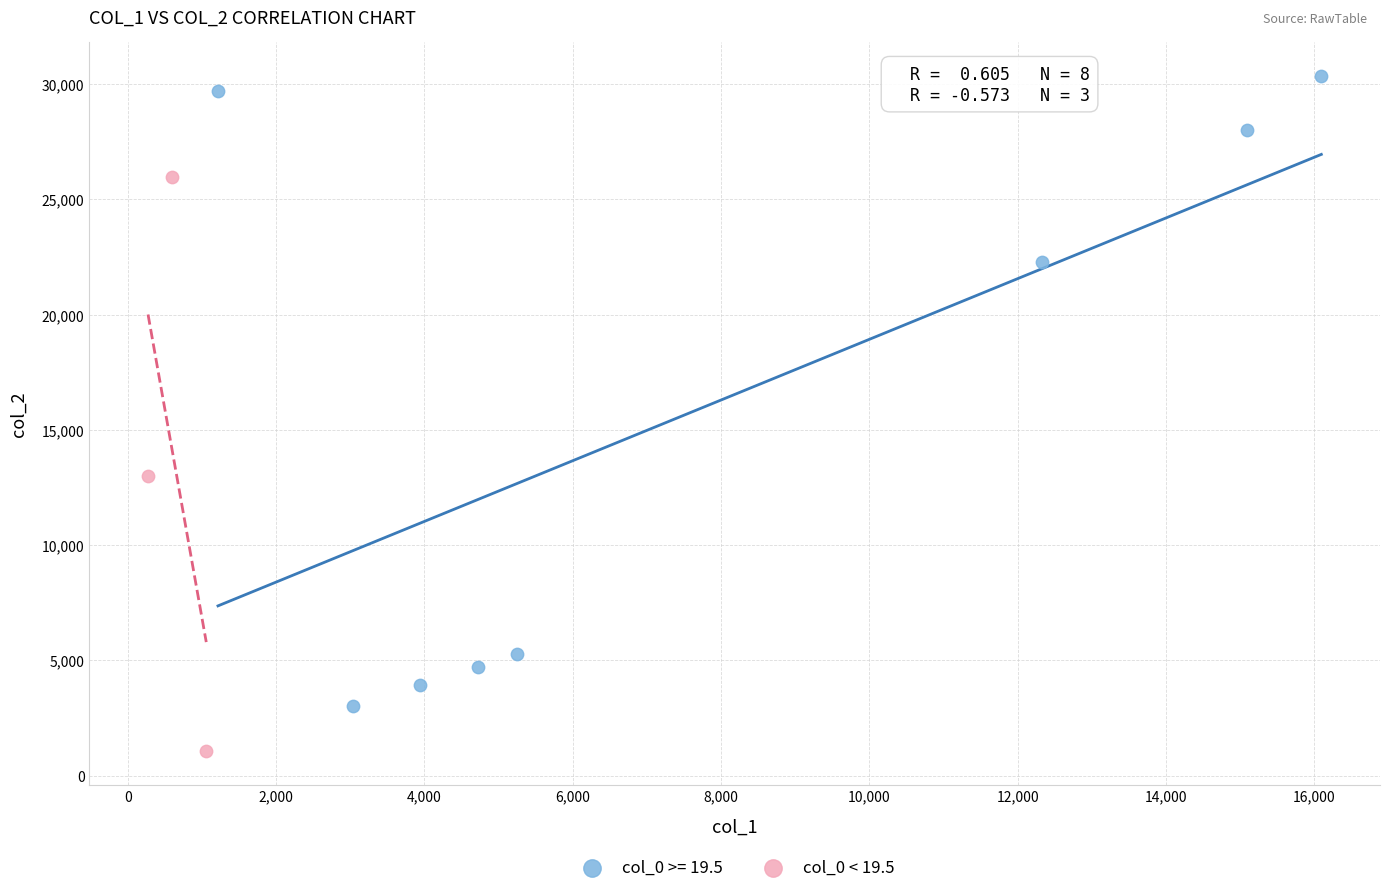

Which series contains the highest Y value?

col_0 >= 19.5